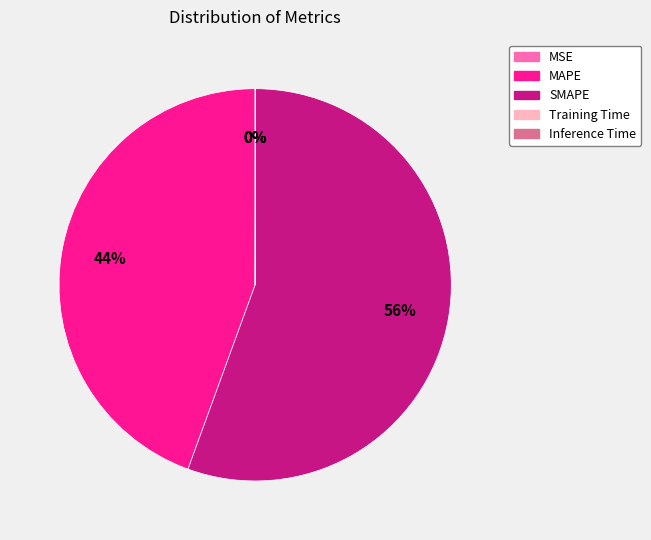

To the nearest percent, what is the difference between the largest and smallest slice percentages?

56%